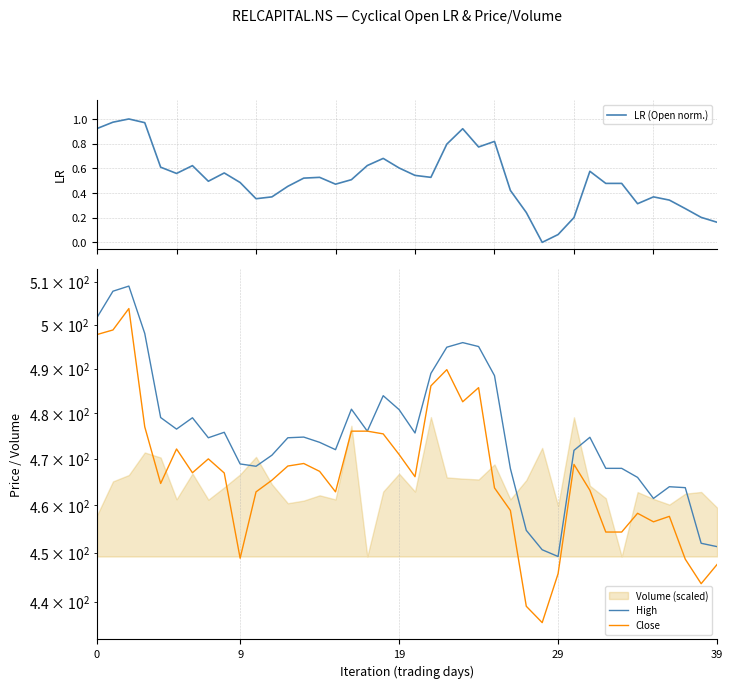

Which category has the lowest value across all series?

28